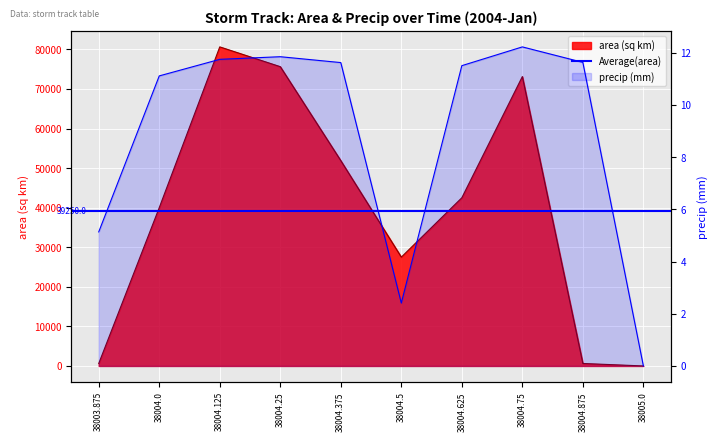

True or false: precip has more than 1 points higher than both neighbors.

True